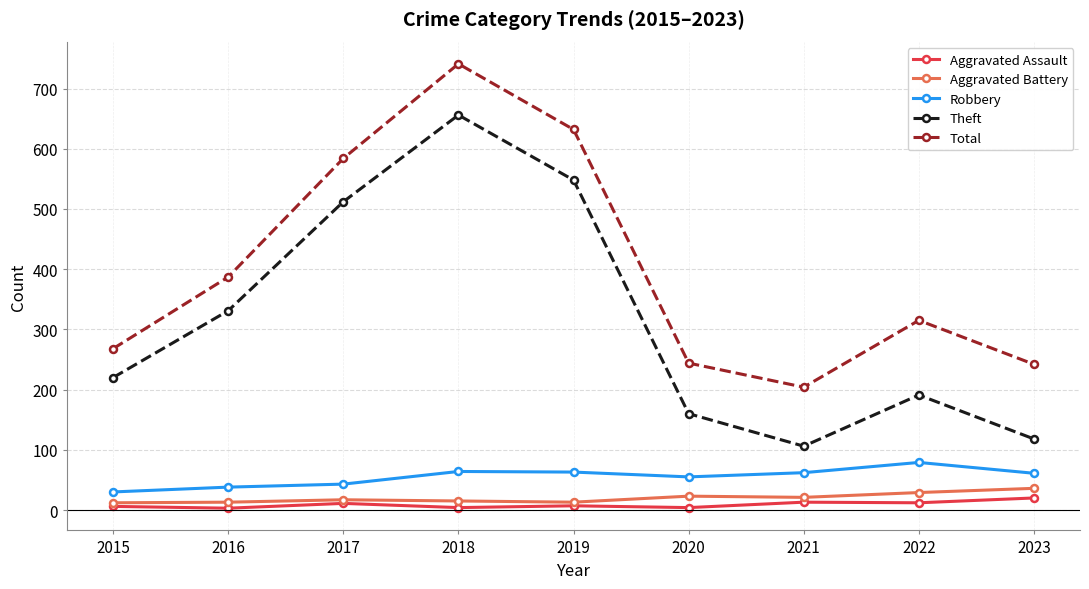

True or false: Aggravated Battery and Total intersect in this chart.

False